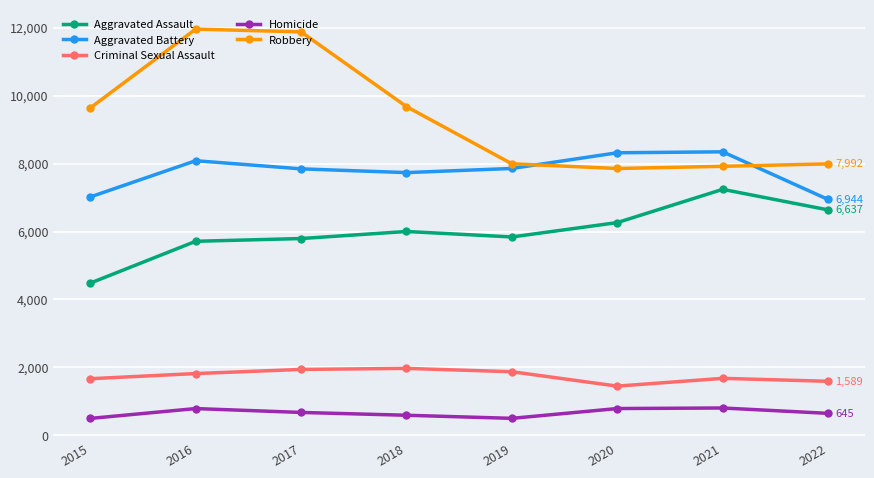

Which series has the widest spread of values?

Robbery